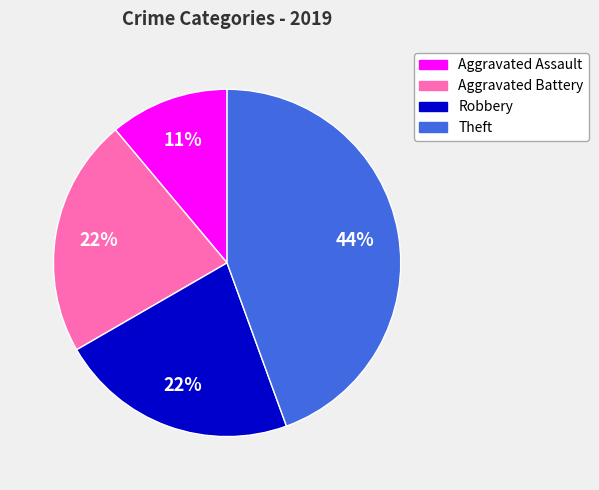

Is there a majority slice in this chart?

No